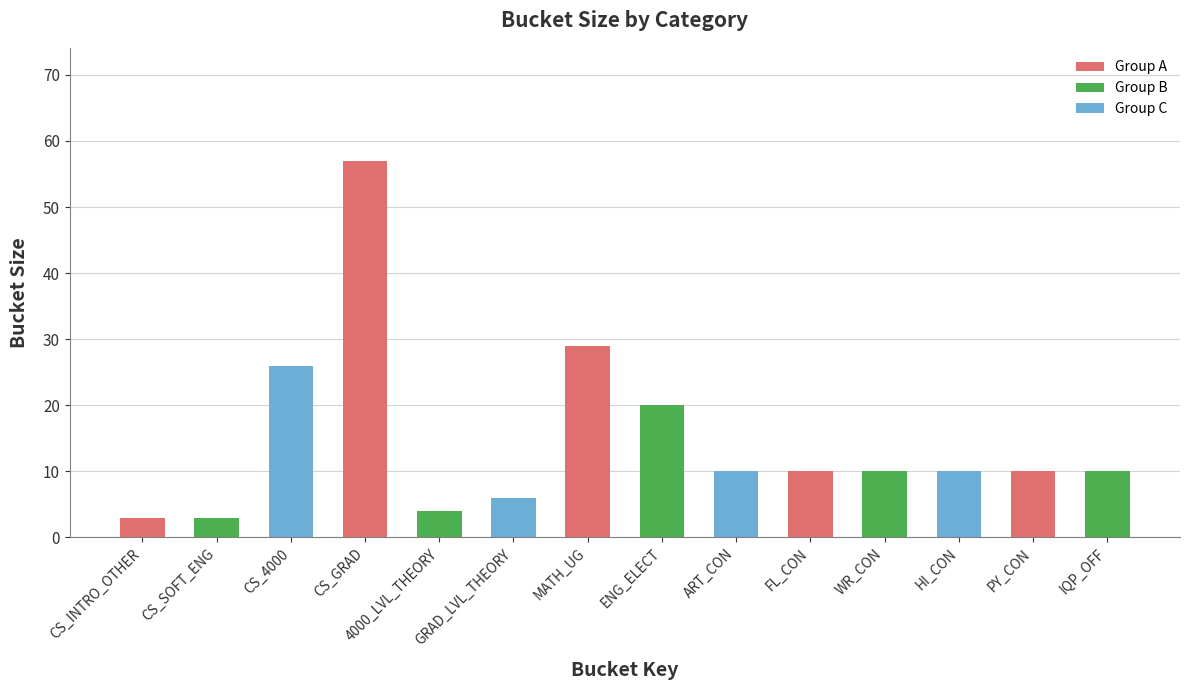

What is the label of the 4th bar from the right?

WR_CON